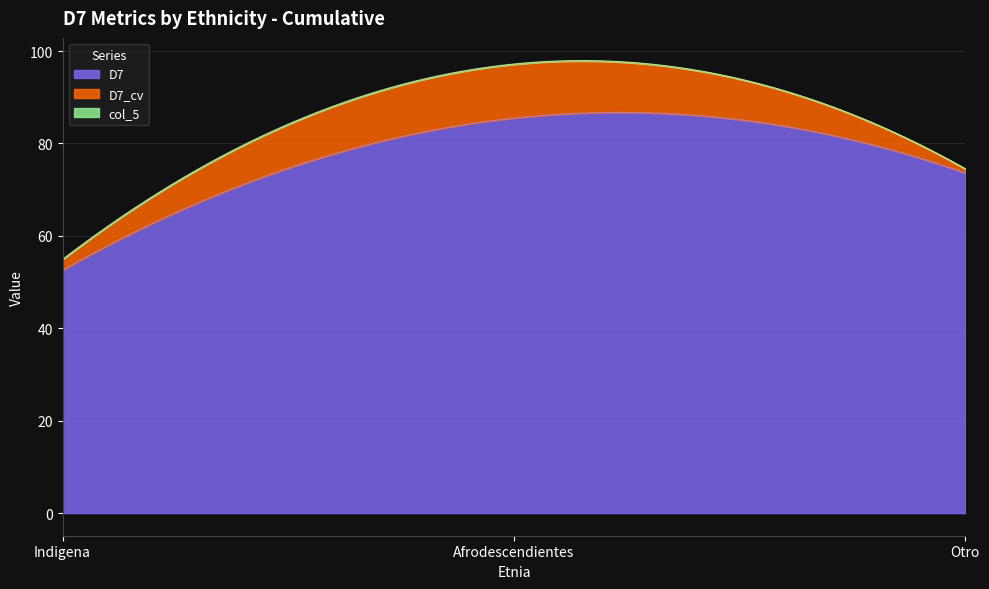

Reading left to right, extract all data points from this chart.

D7: Indigena=52.6	Afrodescendientes=85.5	Otro=73.6
D7_cv: Indigena=2.3	Afrodescendientes=11.6	Otro=0.9
col_5: Indigena=0.0	Afrodescendientes=0.1	Otro=0.0